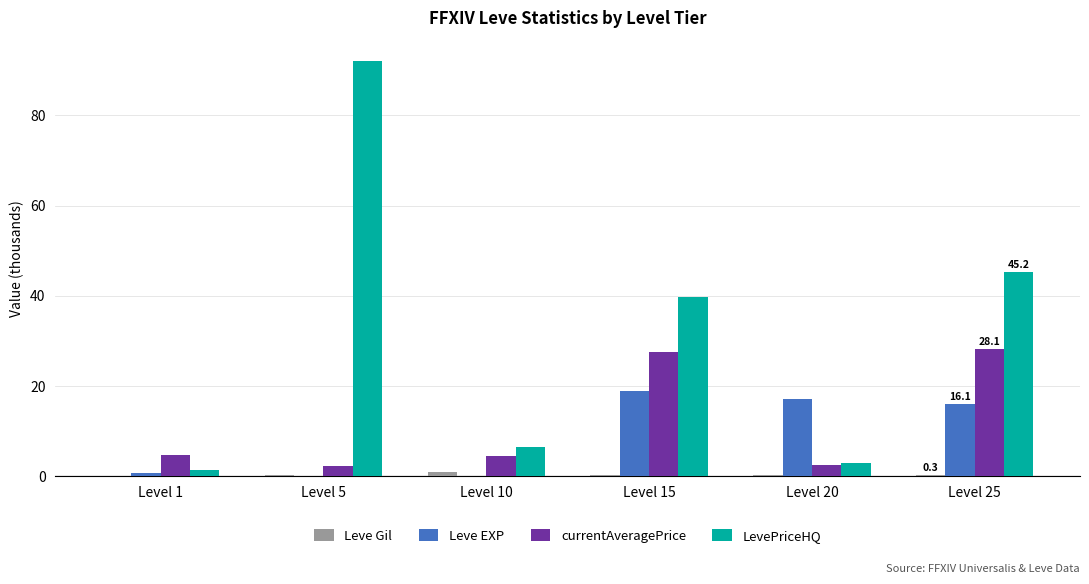

True or false: LevePriceHQ has a value of 6.5 at Level 10.

True